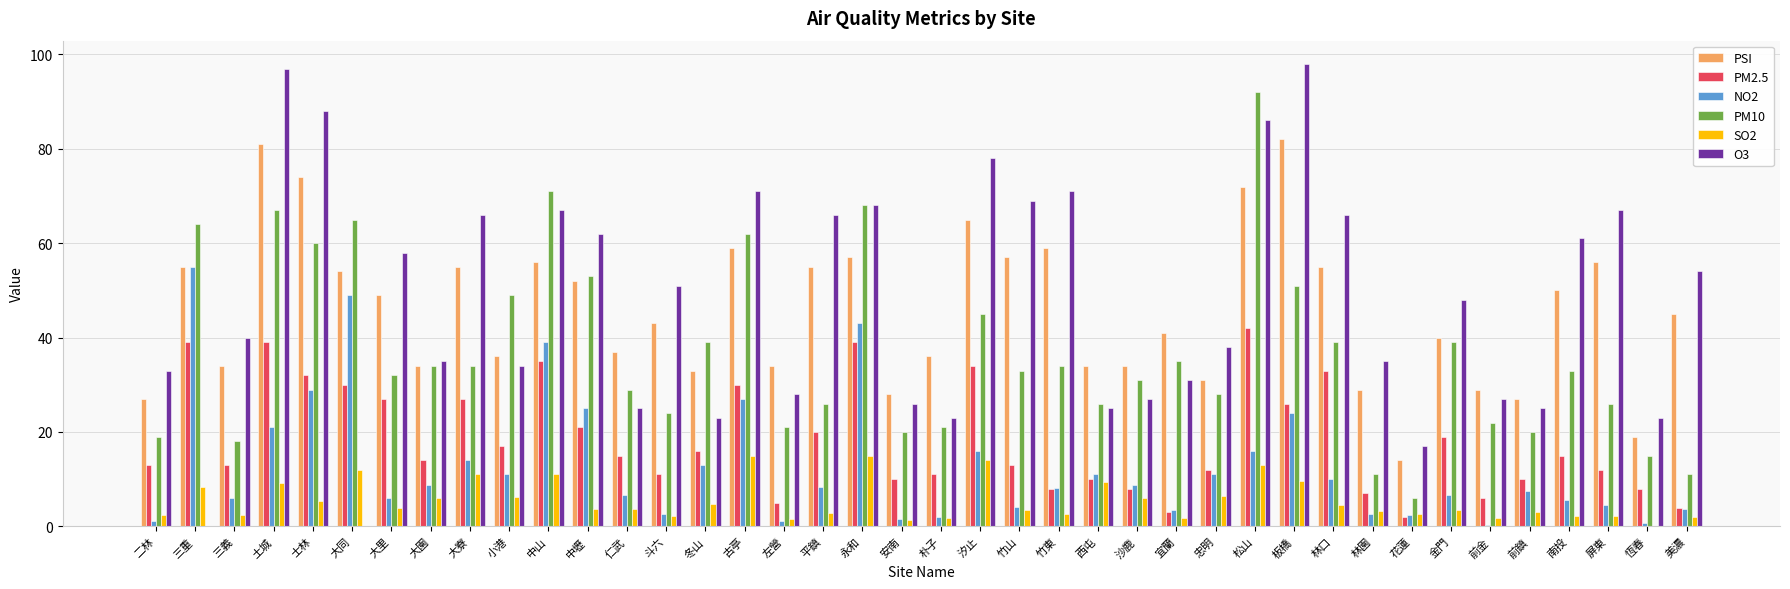

Is the value of PSI at 朴子 greater than the value of O3 at 三義?

No